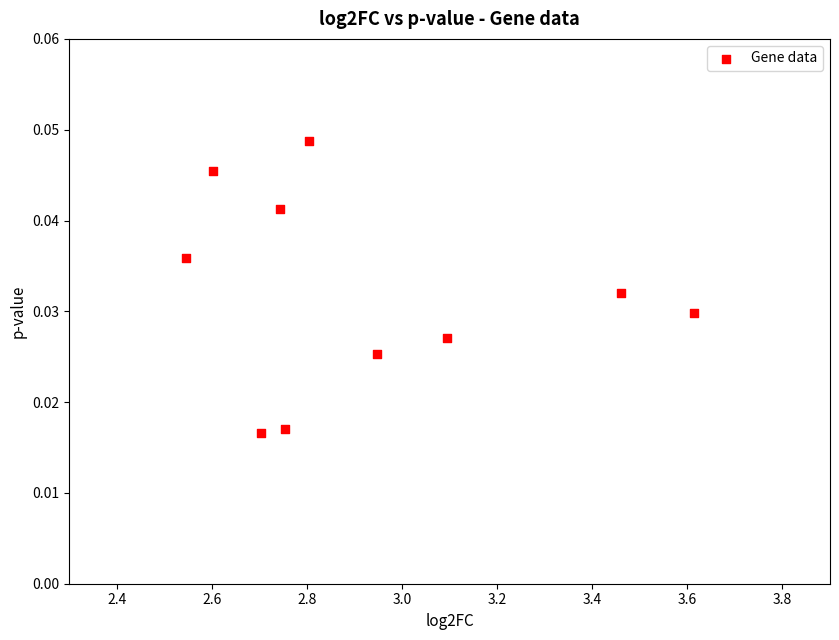

What is the average X value?

2.9